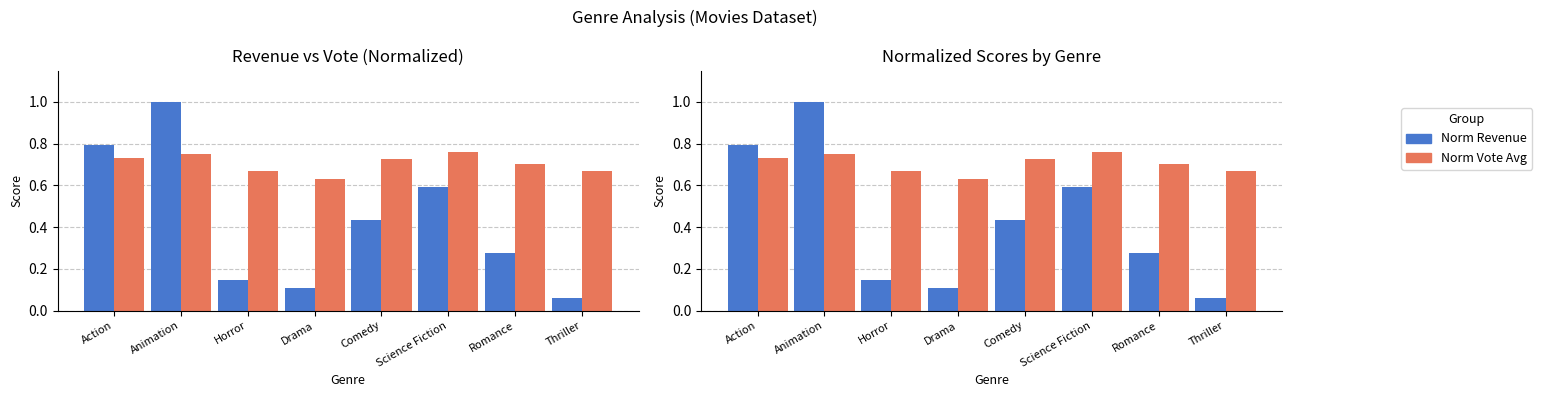

Which series has the largest total across all categories?

Vote Score /10